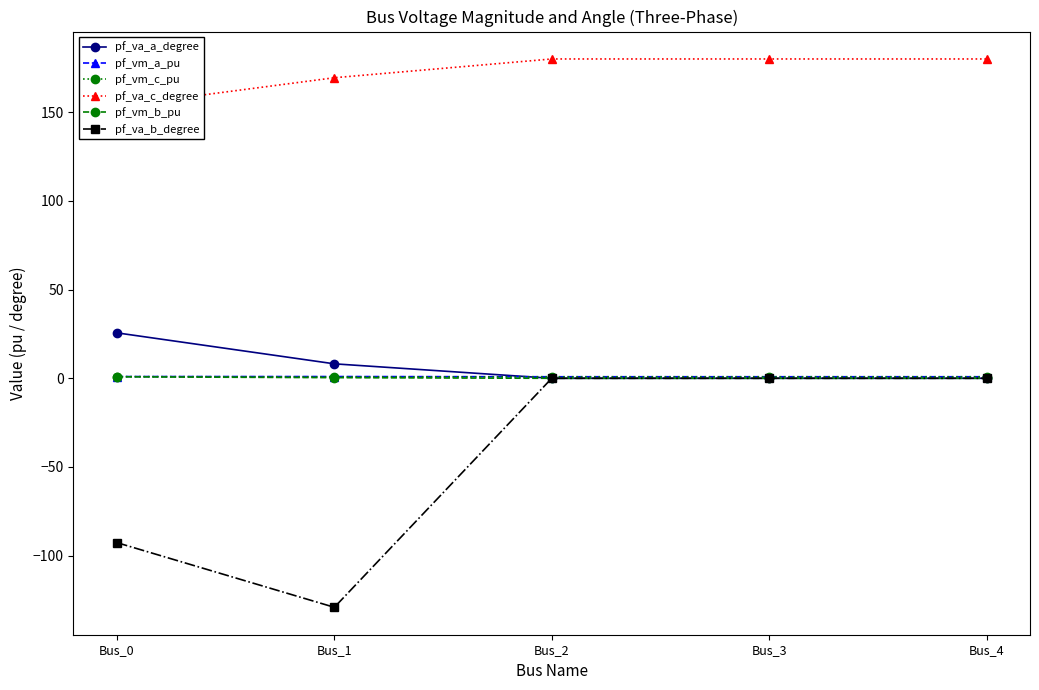

Is it true that pf_va_a_degree equals 0.0 at Bus_4?

False